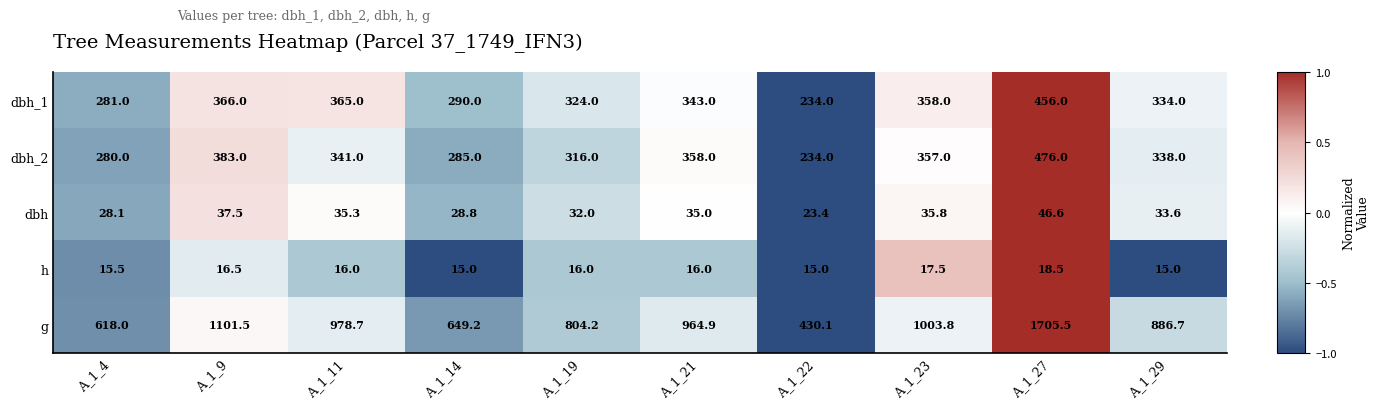

What is the average value of the g series?

914.3